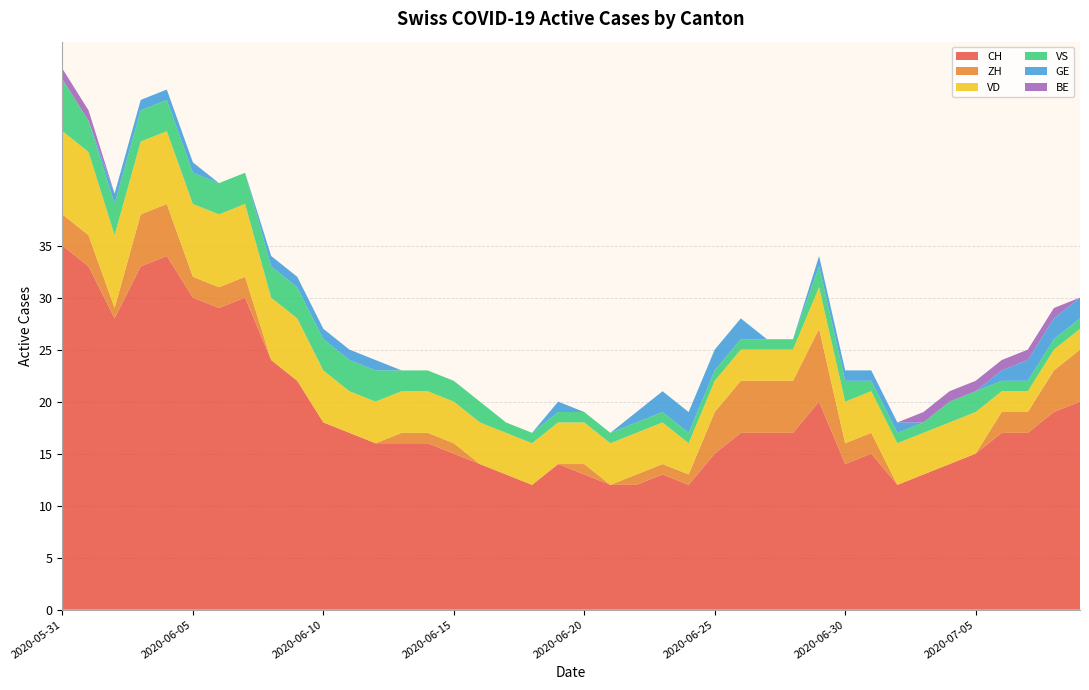

Reading left to right, transcribe all the data shown in this chart.

CH: 2020-05-31=35	2020-06-01=33	2020-06-02=28	2020-06-03=33	2020-06-04=34	2020-06-05=30	2020-06-06=29	2020-06-07=30	2020-06-08=24	2020-06-09=22	2020-06-10=18	2020-06-11=17	2020-06-12=16	2020-06-13=16	2020-06-14=16	2020-06-15=15	2020-06-16=14	2020-06-17=13	2020-06-18=12	2020-06-19=14	2020-06-20=13	2020-06-21=12	2020-06-22=12	2020-06-23=13	2020-06-24=12	2020-06-25=15	2020-06-26=17	2020-06-27=17	2020-06-28=17	2020-06-29=20	2020-06-30=14	2020-07-01=15	2020-07-02=12	2020-07-03=13	2020-07-04=14	2020-07-05=15	2020-07-06=17	2020-07-07=17	2020-07-08=19	2020-07-09=20
ZH: 2020-05-31=3	2020-06-01=3	2020-06-02=1	2020-06-03=5	2020-06-04=5	2020-06-05=2	2020-06-06=2	2020-06-07=2	2020-06-08=0	2020-06-09=0	2020-06-10=0	2020-06-11=0	2020-06-12=0	2020-06-13=1	2020-06-14=1	2020-06-15=1	2020-06-16=0	2020-06-17=0	2020-06-18=0	2020-06-19=0	2020-06-20=1	2020-06-21=0	2020-06-22=1	2020-06-23=1	2020-06-24=1	2020-06-25=4	2020-06-26=5	2020-06-27=5	2020-06-28=5	2020-06-29=7	2020-06-30=2	2020-07-01=2	2020-07-02=0	2020-07-03=0	2020-07-04=0	2020-07-05=0	2020-07-06=2	2020-07-07=2	2020-07-08=4	2020-07-09=5
VD: 2020-05-31=8	2020-06-01=8	2020-06-02=7	2020-06-03=7	2020-06-04=7	2020-06-05=7	2020-06-06=7	2020-06-07=7	2020-06-08=6	2020-06-09=6	2020-06-10=5	2020-06-11=4	2020-06-12=4	2020-06-13=4	2020-06-14=4	2020-06-15=4	2020-06-16=4	2020-06-17=4	2020-06-18=4	2020-06-19=4	2020-06-20=4	2020-06-21=4	2020-06-22=4	2020-06-23=4	2020-06-24=3	2020-06-25=3	2020-06-26=3	2020-06-27=3	2020-06-28=3	2020-06-29=4	2020-06-30=4	2020-07-01=4	2020-07-02=4	2020-07-03=4	2020-07-04=4	2020-07-05=4	2020-07-06=2	2020-07-07=2	2020-07-08=2	2020-07-09=2
VS: 2020-05-31=5	2020-06-01=3	2020-06-02=3	2020-06-03=3	2020-06-04=3	2020-06-05=3	2020-06-06=3	2020-06-07=3	2020-06-08=3	2020-06-09=3	2020-06-10=3	2020-06-11=3	2020-06-12=3	2020-06-13=2	2020-06-14=2	2020-06-15=2	2020-06-16=2	2020-06-17=1	2020-06-18=1	2020-06-19=1	2020-06-20=1	2020-06-21=1	2020-06-22=1	2020-06-23=1	2020-06-24=1	2020-06-25=1	2020-06-26=1	2020-06-27=1	2020-06-28=1	2020-06-29=2	2020-06-30=2	2020-07-01=1	2020-07-02=1	2020-07-03=1	2020-07-04=2	2020-07-05=2	2020-07-06=1	2020-07-07=1	2020-07-08=1	2020-07-09=1
GE: 2020-05-31=0	2020-06-01=0	2020-06-02=1	2020-06-03=1	2020-06-04=1	2020-06-05=1	2020-06-06=0	2020-06-07=0	2020-06-08=1	2020-06-09=1	2020-06-10=1	2020-06-11=1	2020-06-12=1	2020-06-13=0	2020-06-14=0	2020-06-15=0	2020-06-16=0	2020-06-17=0	2020-06-18=0	2020-06-19=1	2020-06-20=0	2020-06-21=0	2020-06-22=1	2020-06-23=2	2020-06-24=2	2020-06-25=2	2020-06-26=2	2020-06-27=0	2020-06-28=0	2020-06-29=1	2020-06-30=1	2020-07-01=1	2020-07-02=1	2020-07-03=0	2020-07-04=0	2020-07-05=0	2020-07-06=1	2020-07-07=2	2020-07-08=2	2020-07-09=2
BE: 2020-05-31=1	2020-06-01=1	2020-06-02=0	2020-06-03=0	2020-06-04=0	2020-06-05=0	2020-06-06=0	2020-06-07=0	2020-06-08=0	2020-06-09=0	2020-06-10=0	2020-06-11=0	2020-06-12=0	2020-06-13=0	2020-06-14=0	2020-06-15=0	2020-06-16=0	2020-06-17=0	2020-06-18=0	2020-06-19=0	2020-06-20=0	2020-06-21=0	2020-06-22=0	2020-06-23=0	2020-06-24=0	2020-06-25=0	2020-06-26=0	2020-06-27=0	2020-06-28=0	2020-06-29=0	2020-06-30=0	2020-07-01=0	2020-07-02=0	2020-07-03=1	2020-07-04=1	2020-07-05=1	2020-07-06=1	2020-07-07=1	2020-07-08=1	2020-07-09=0